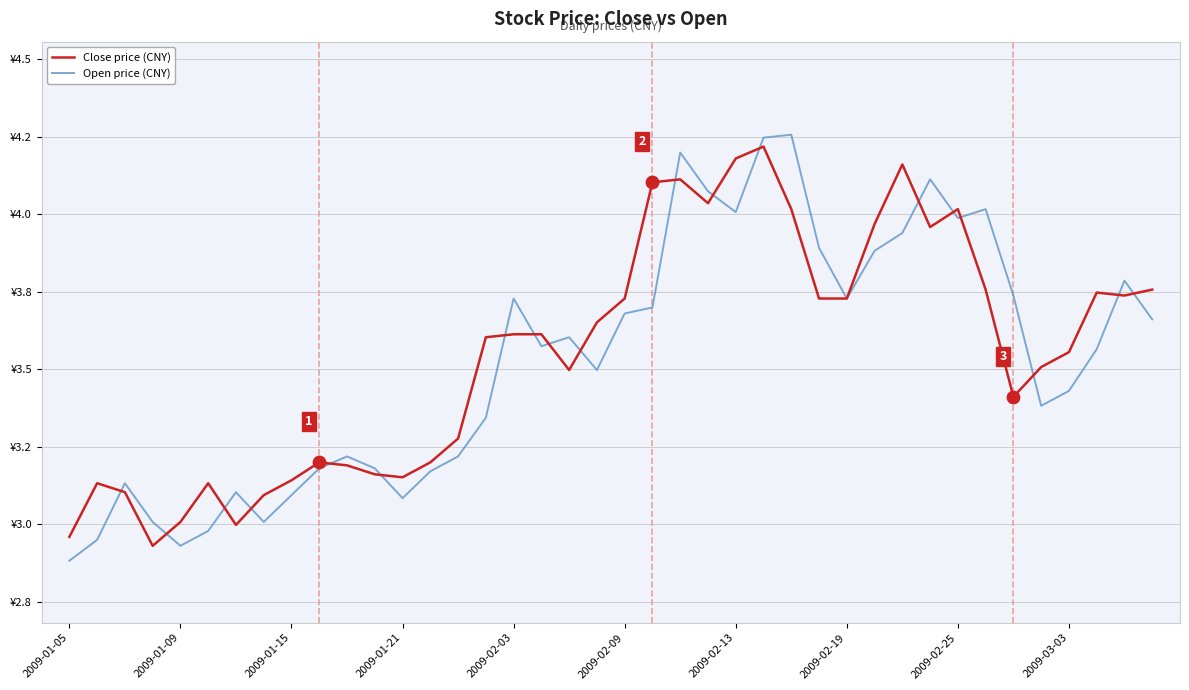

Is this an area chart (filled region under the line)?

No